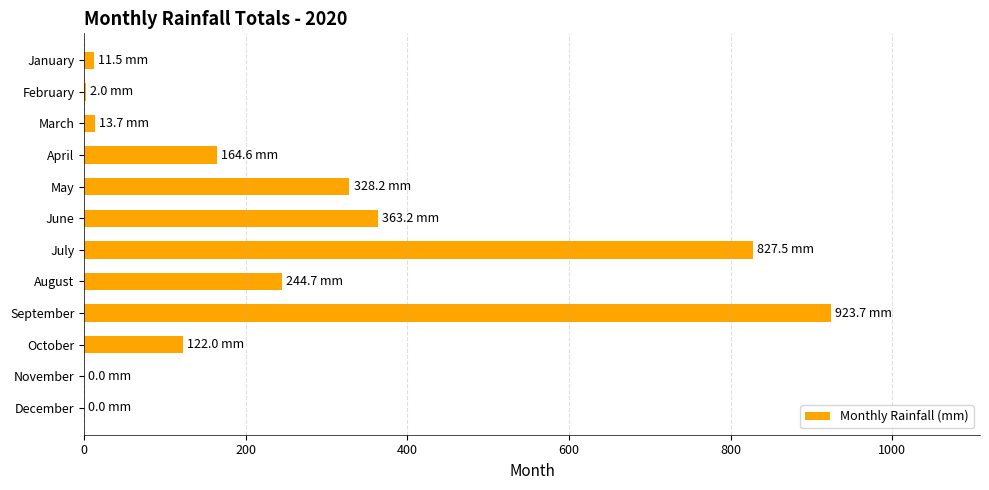

The value at October is 181.6. True or false?

False